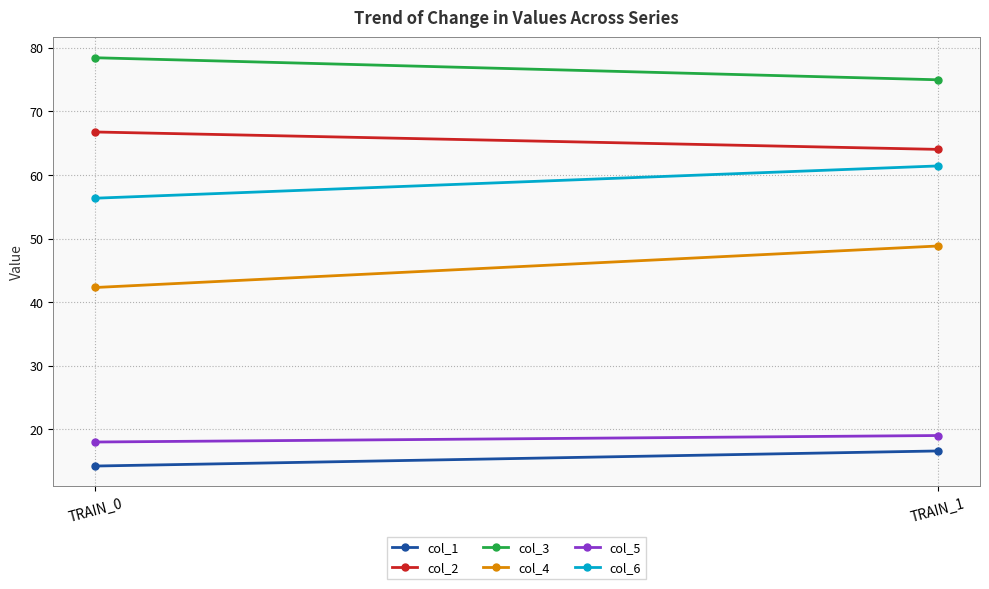

Is it true that col_2 equals 66.8 at TRAIN_0?

True